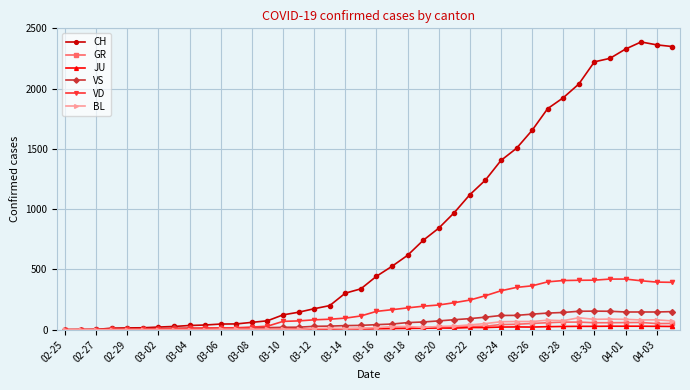

Is this an area chart (filled region under the line)?

No